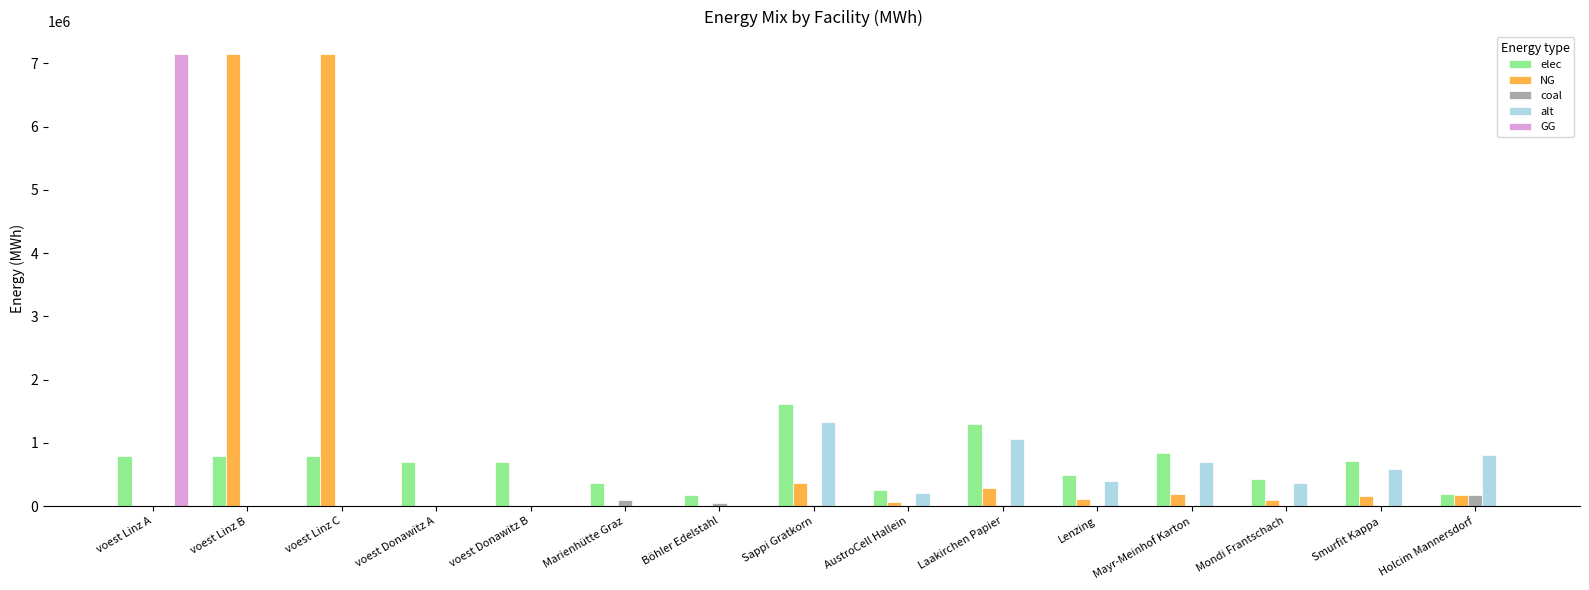

Which series changed the most between voest Donawitz B and Mayr-Meinhof Karton?

alt